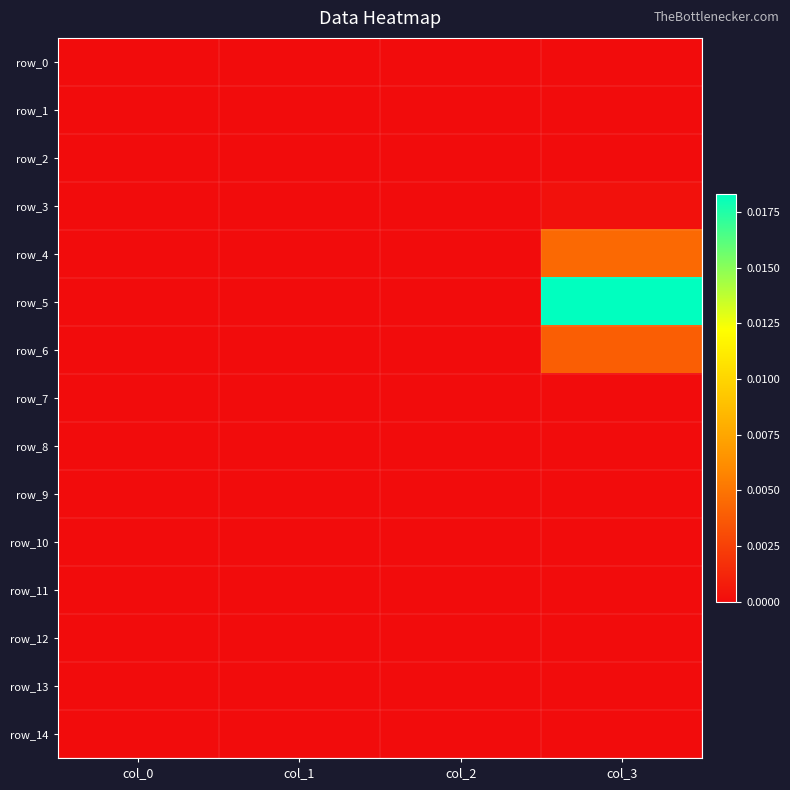

Is the value of row_9 at col_2 greater than the value of row_3 at col_1?

No